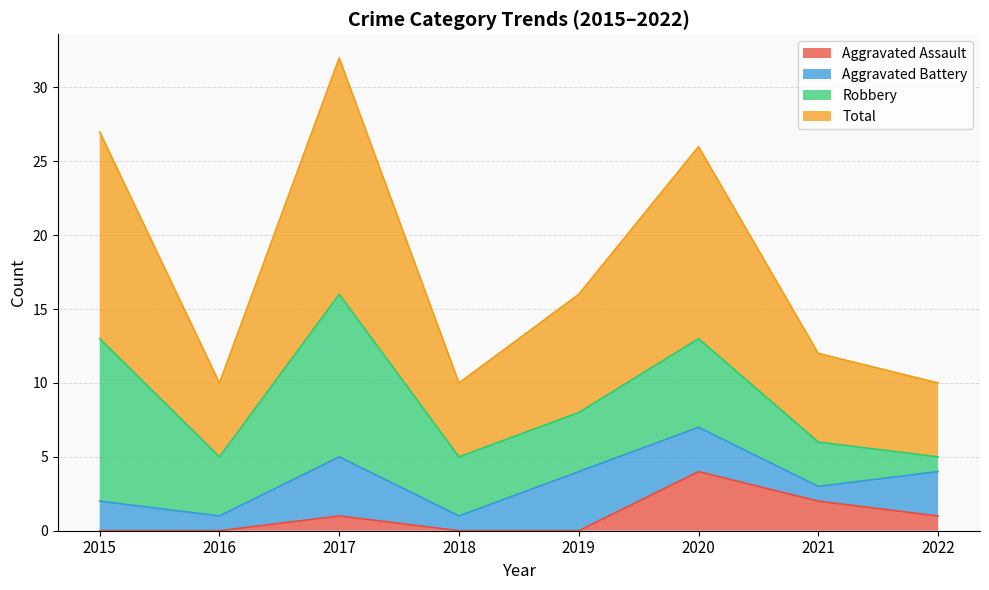

Which series has the largest total across all categories?

Total